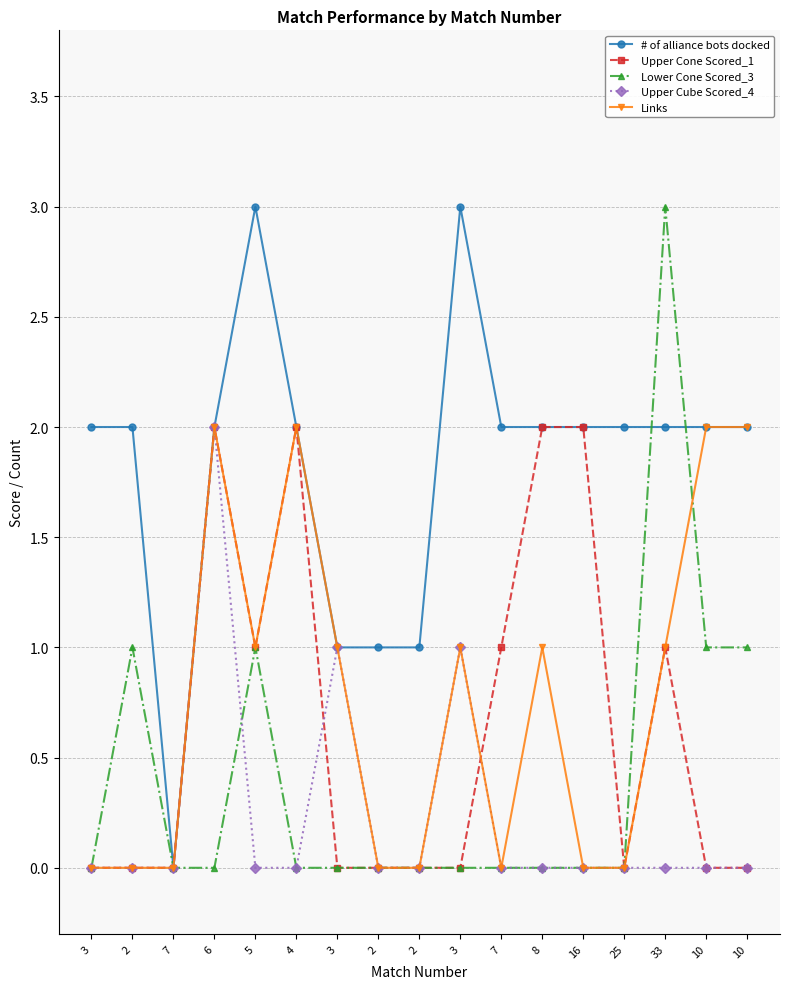

How many lines are shown in the chart?

5